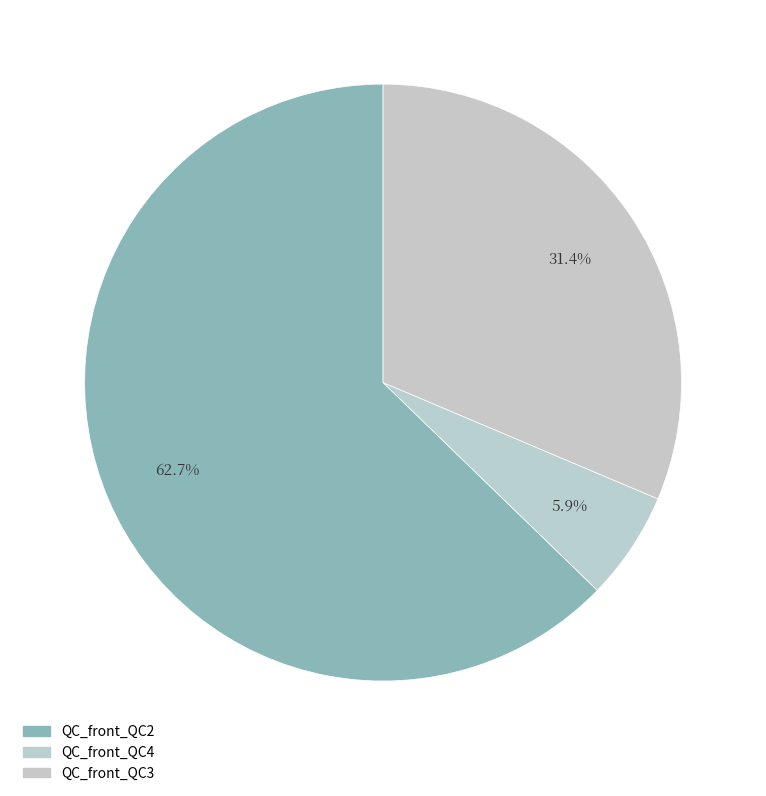

Count the number of slices in the pie.

3